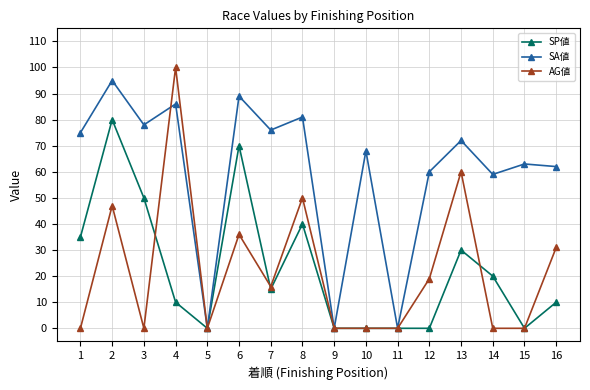

Which series changed the most between 7 and 9?

SA値